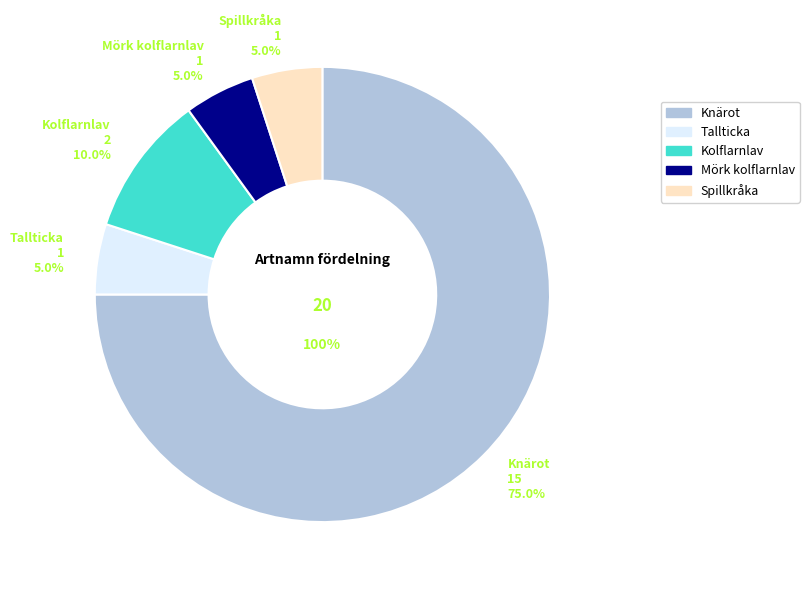

Which category has the smallest portion of the pie?

Tallticka